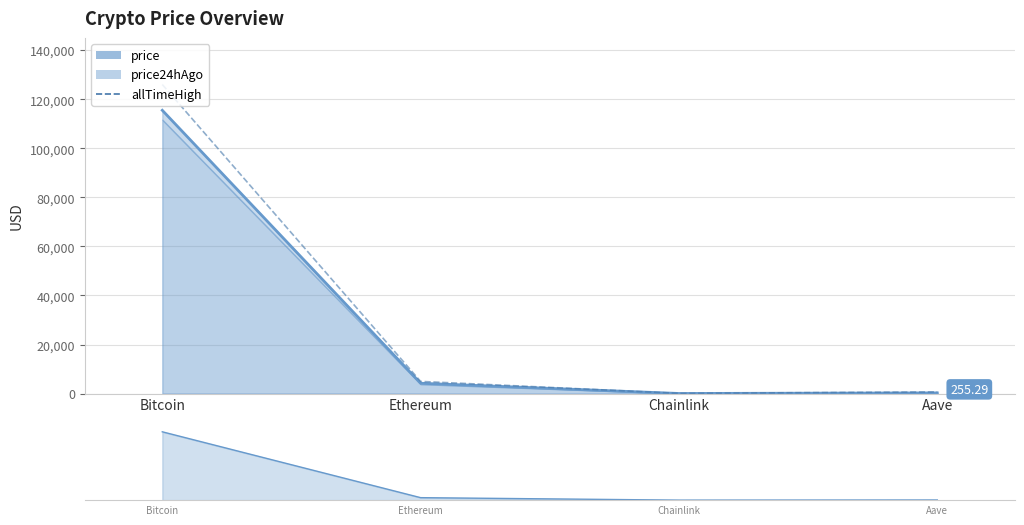

At how many categories does at least one series exceed 56259?

1